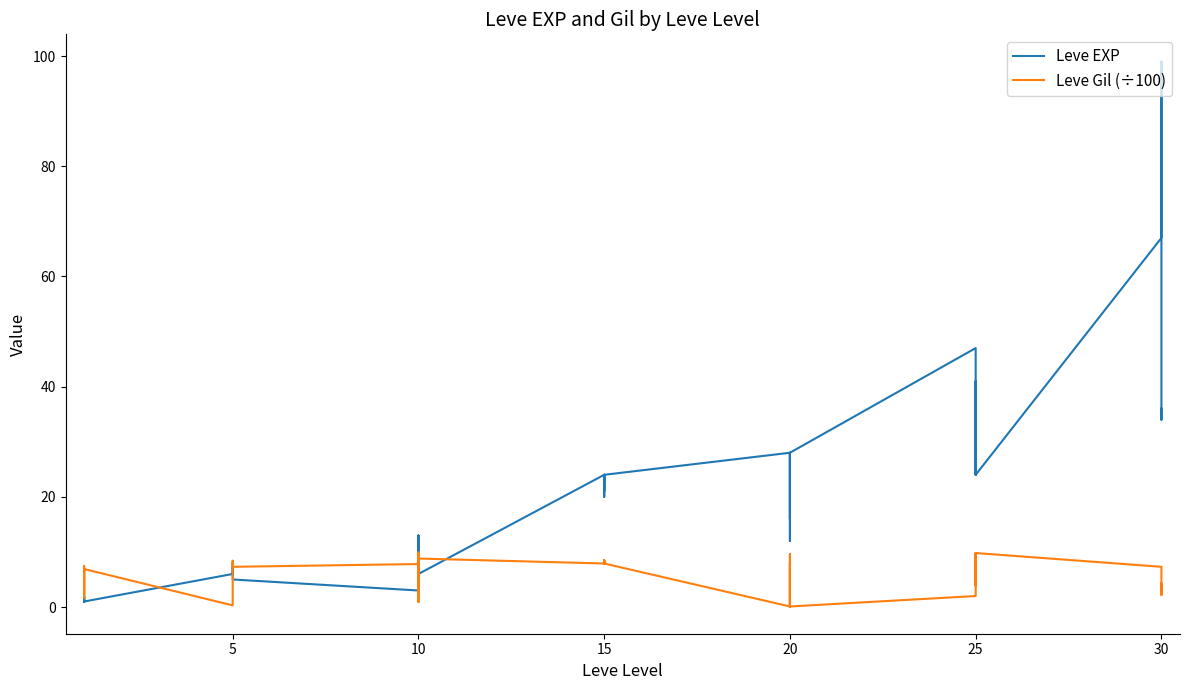

What is the label of the 3rd point from the left?

10